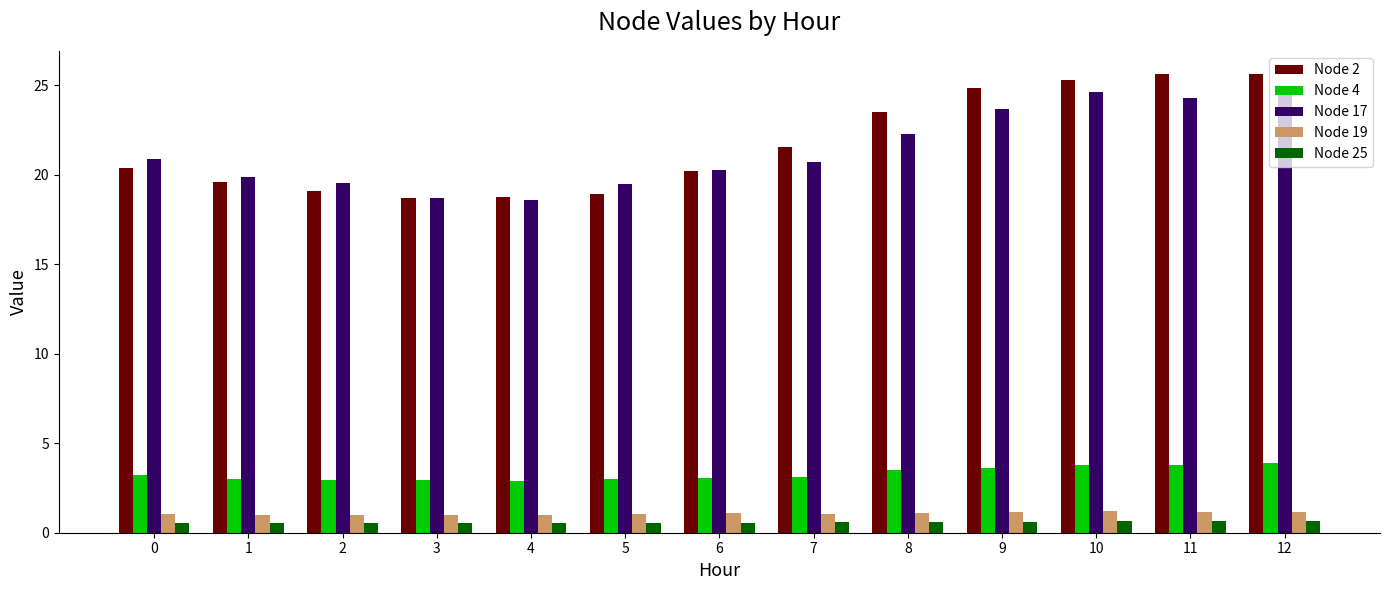

What is the highest value of the Node 4 series?

3.9